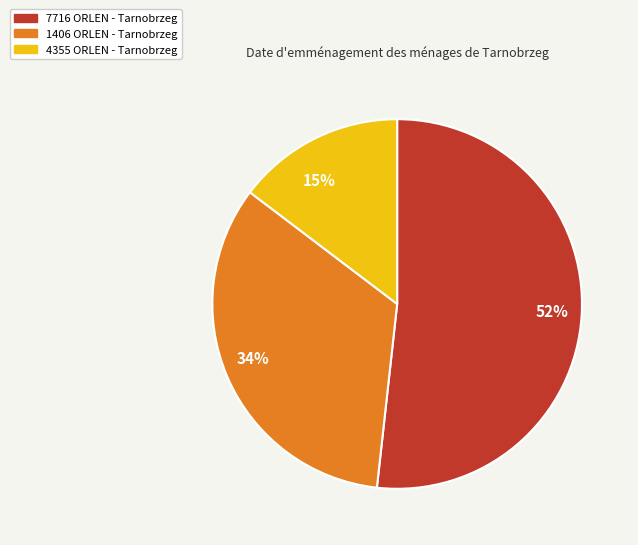

Combined, do 4355 ORLEN - Tarnobrzeg and 7716 ORLEN - Tarnobrzeg account for over 50%?

Yes